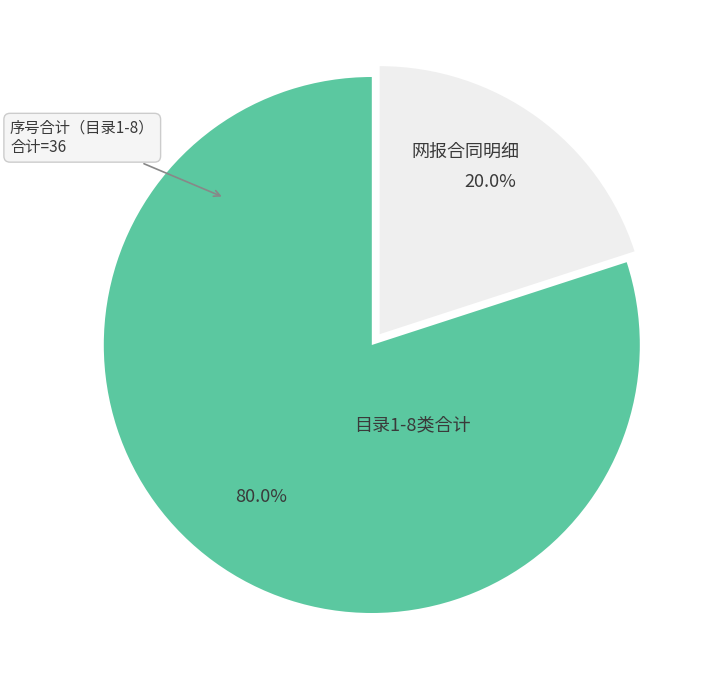

Does 网报合同明细 account for over 50% of the chart?

No